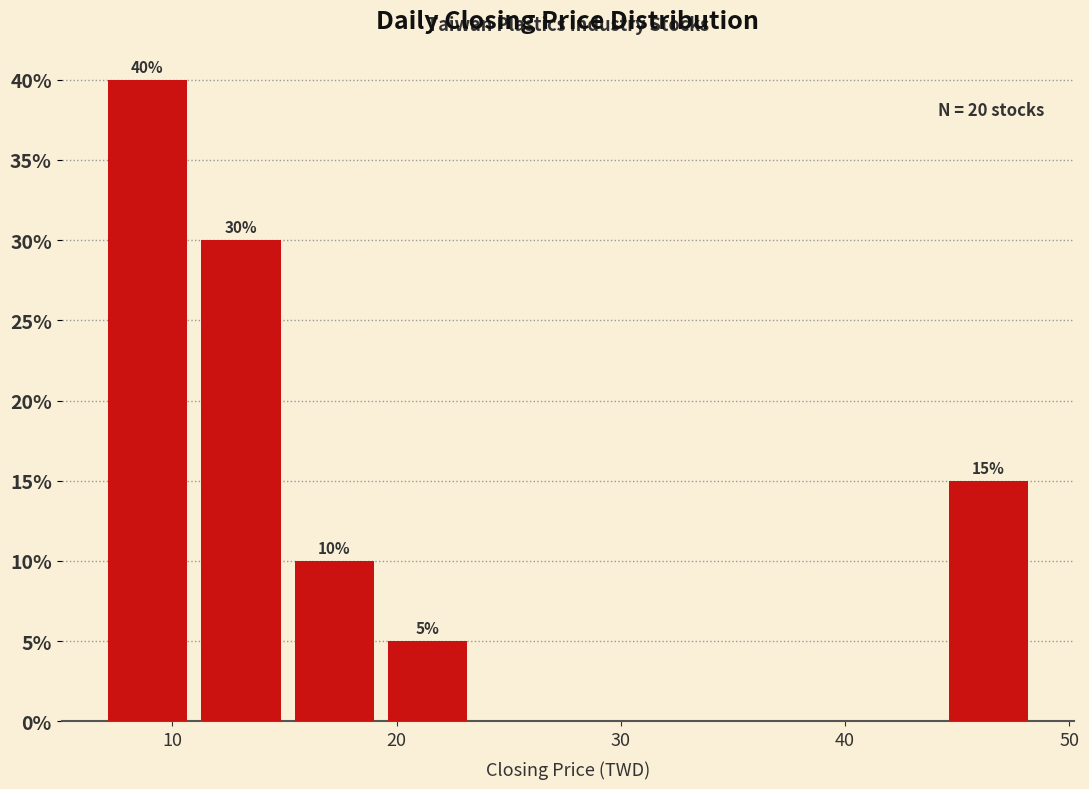

Over which range of the x-axis is the bar tallest?

7 to 11